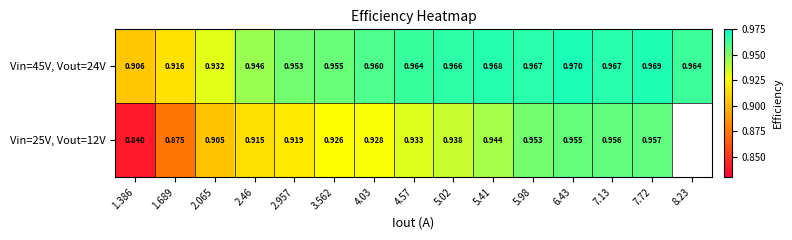

At which label is Vin=25V, Vout=12V closest to 0?

1.386